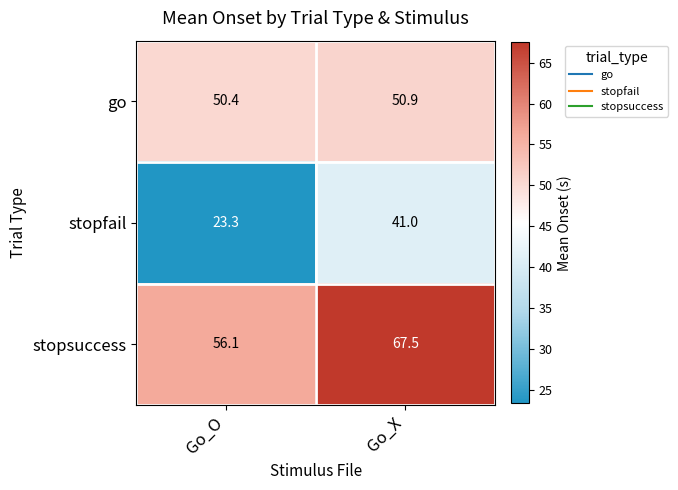

What is the approximate value of go at Go_O?

50.4